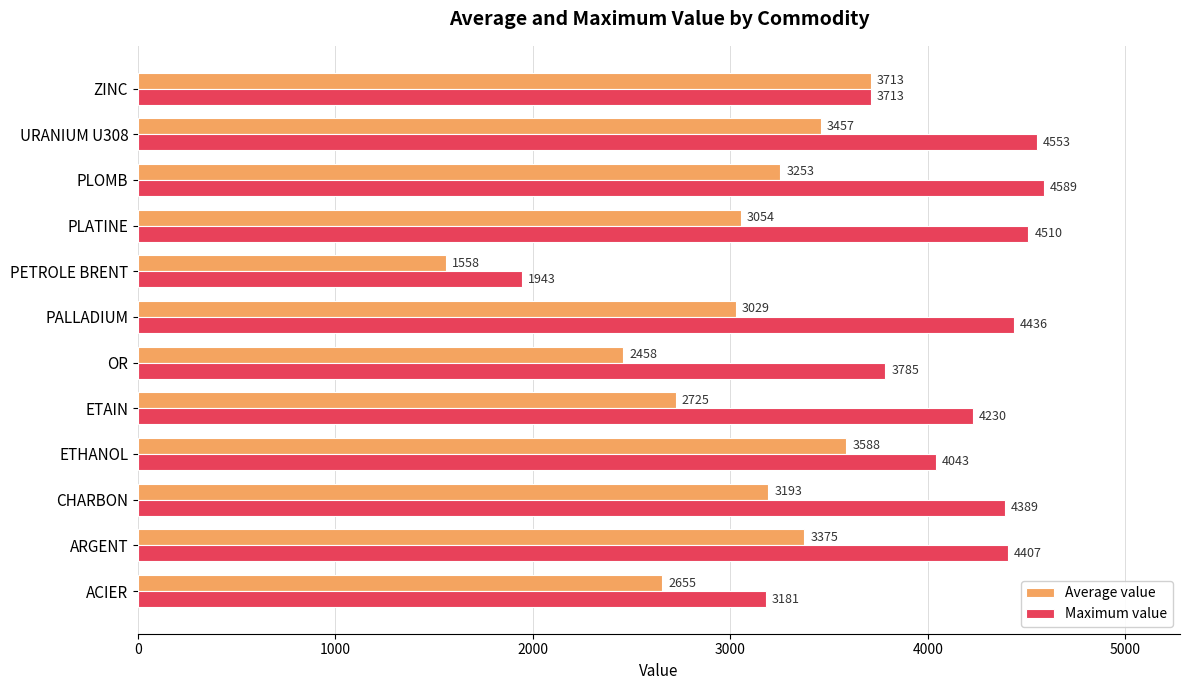

What is the difference between the Average value values at PALLADIUM and URANIUM U308?

428